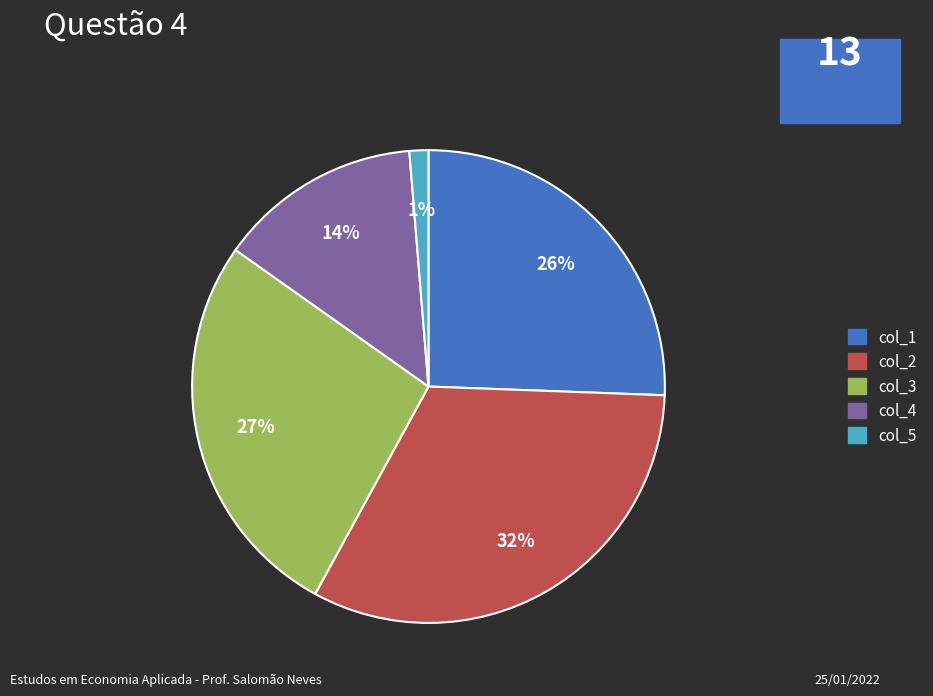

Which category has the biggest portion of the pie?

col_2